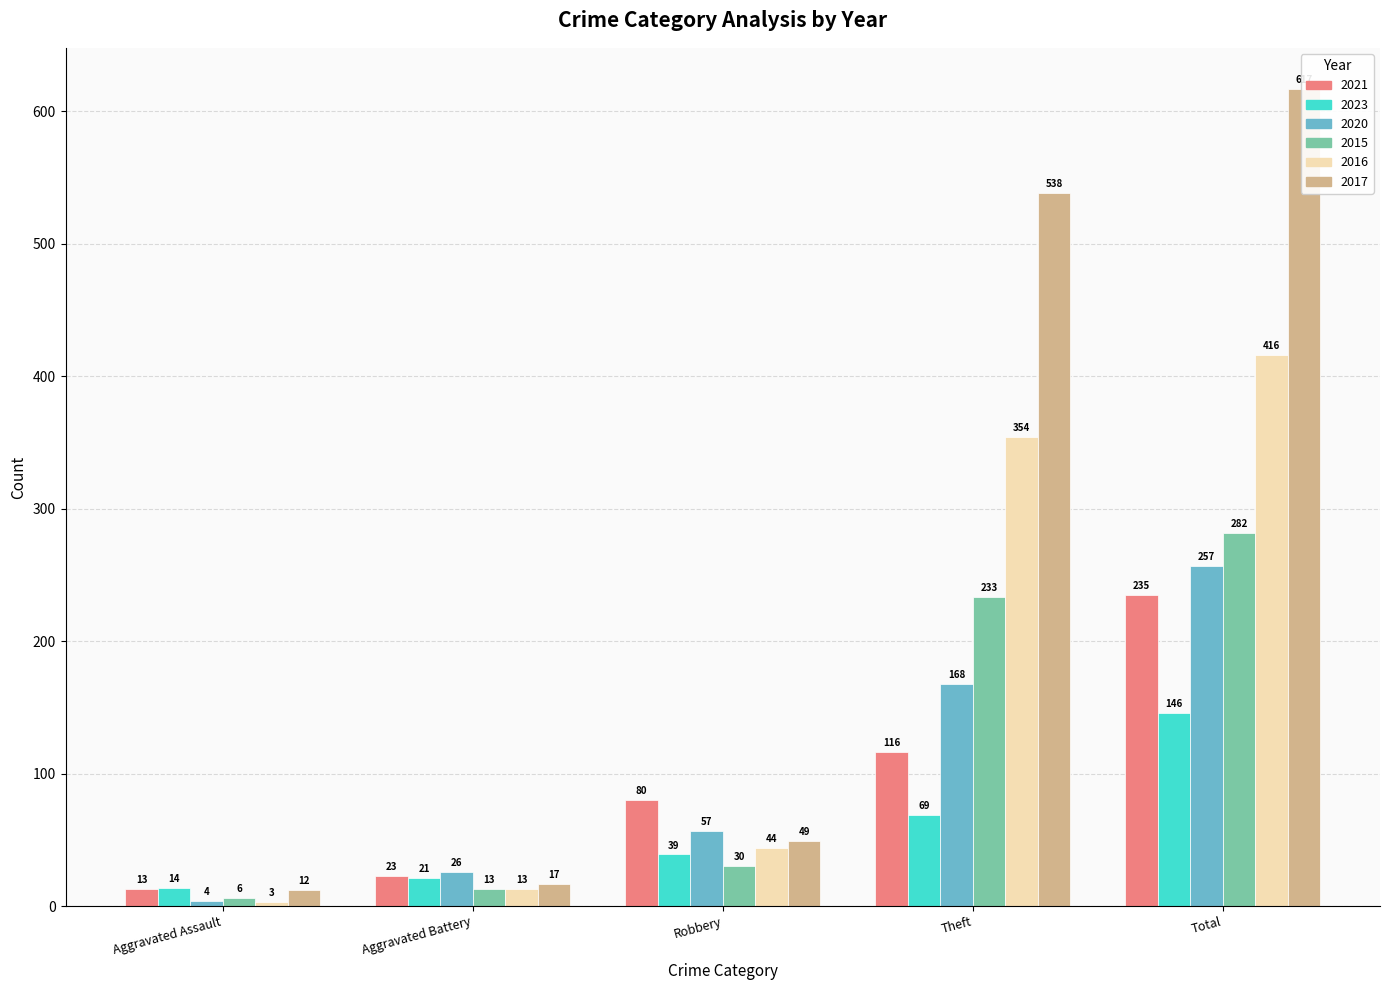

At which label does 2015 first exceed 30?

Theft